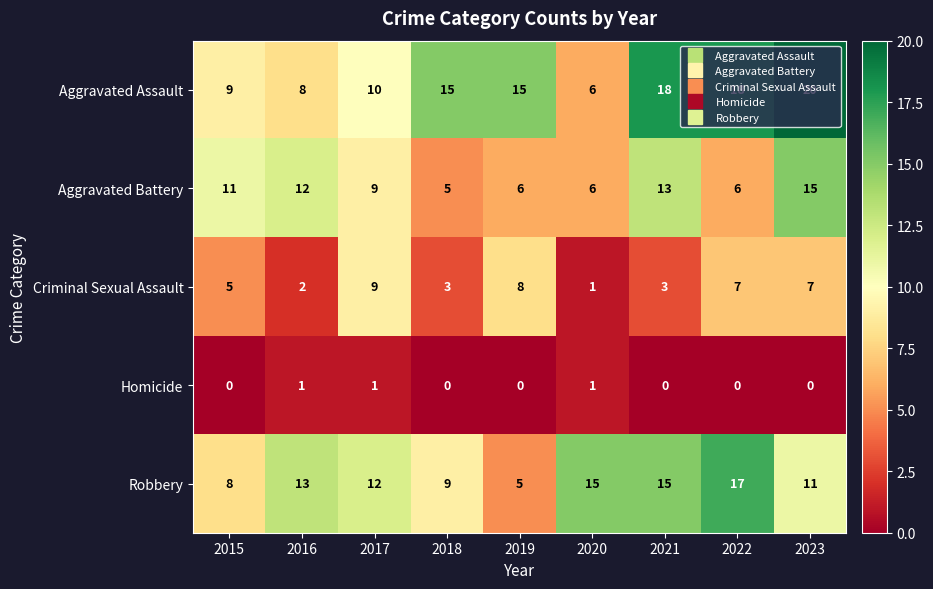

True or false: Aggravated Battery has a value of 6 at 2022.

True